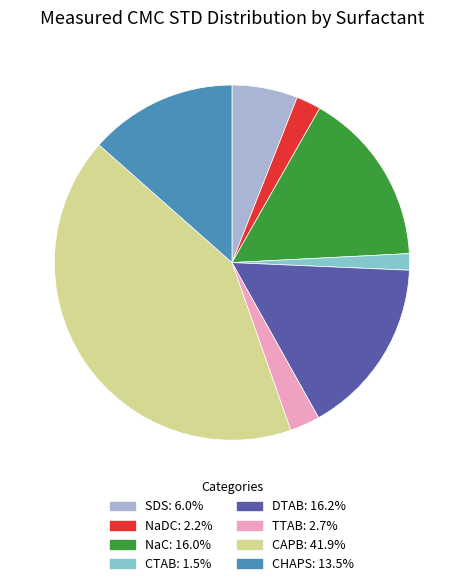

Count the number of slices in the pie.

8